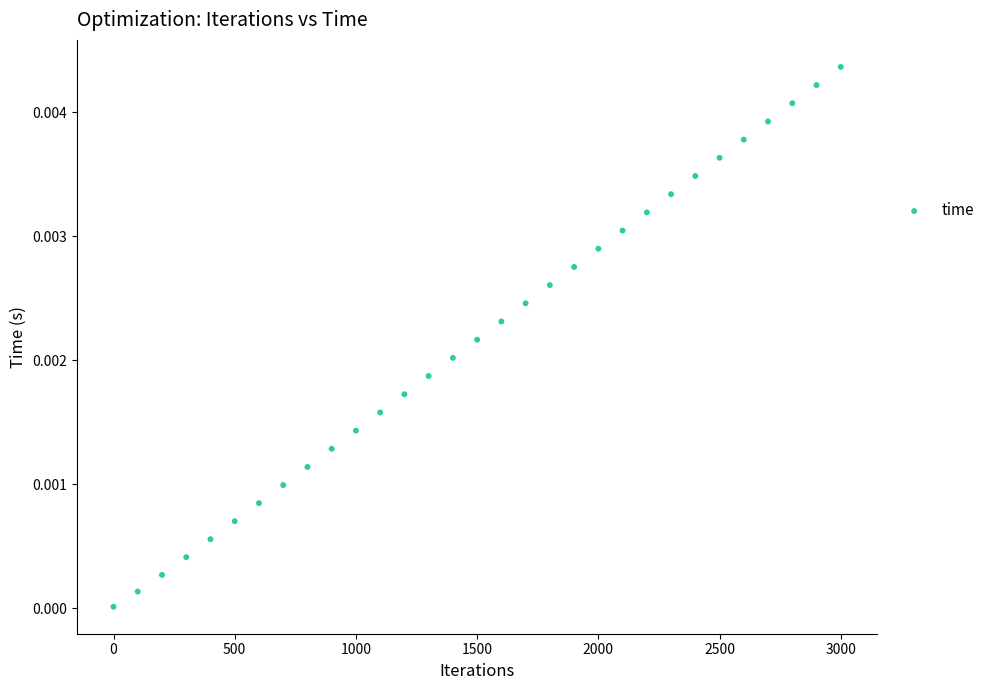

What is the range of X values (max minus min)?

3000.0